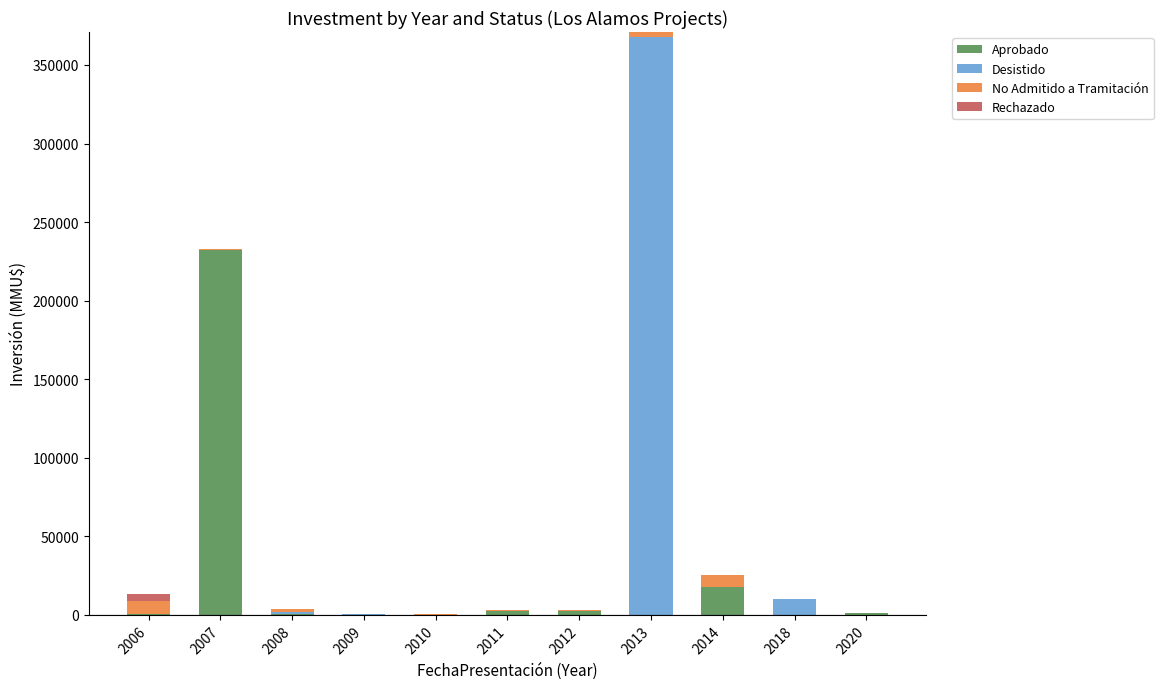

What is the sum of all Aprobado values?

256401